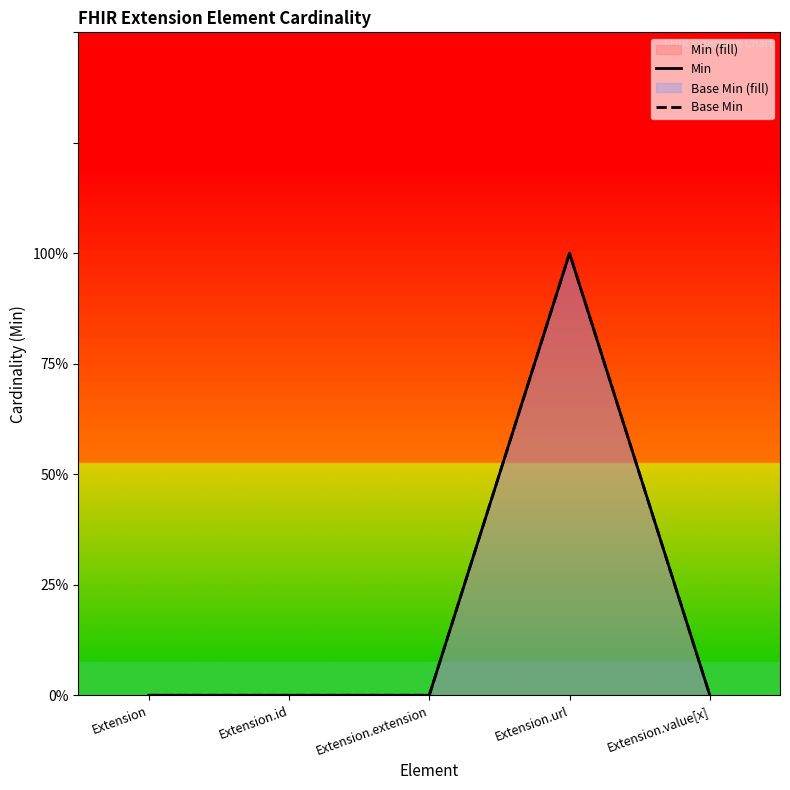

How many lines are shown in the chart?

2